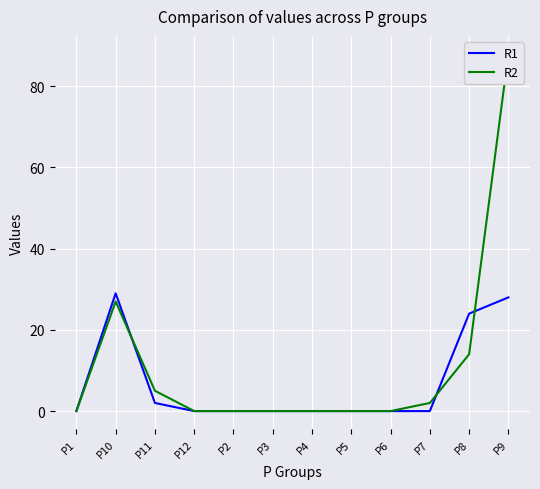

How many series are shown in this chart?

2